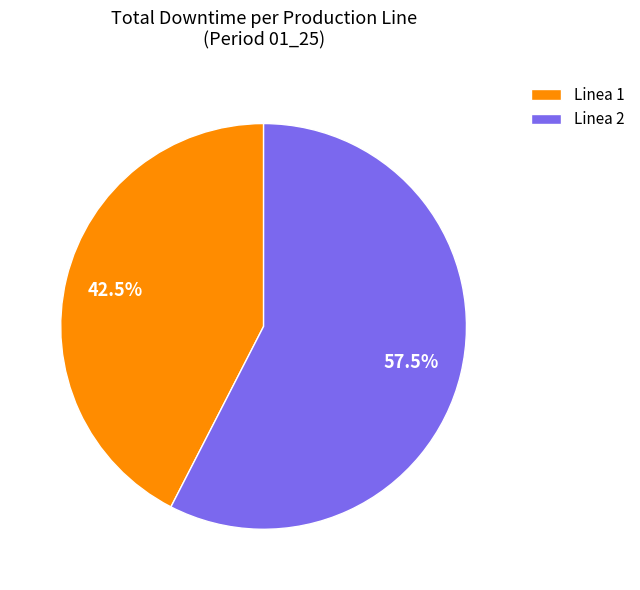

Which has a higher value, Linea 2 or Linea 1?

Linea 2